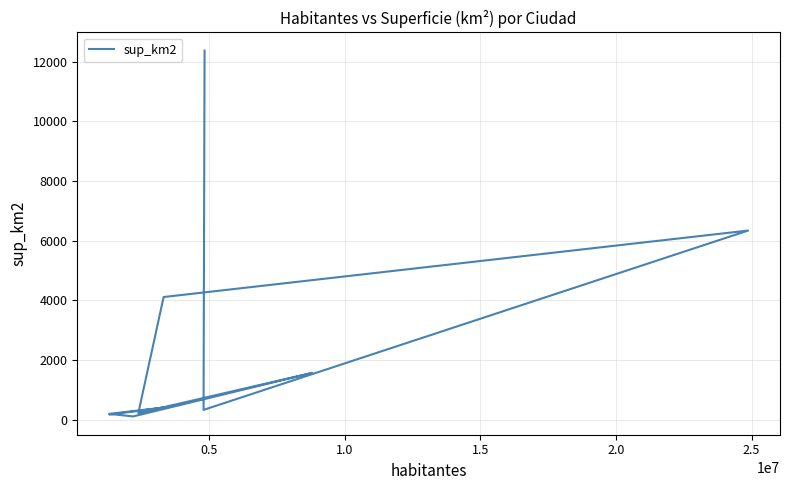

Count the number of data series in this chart.

1